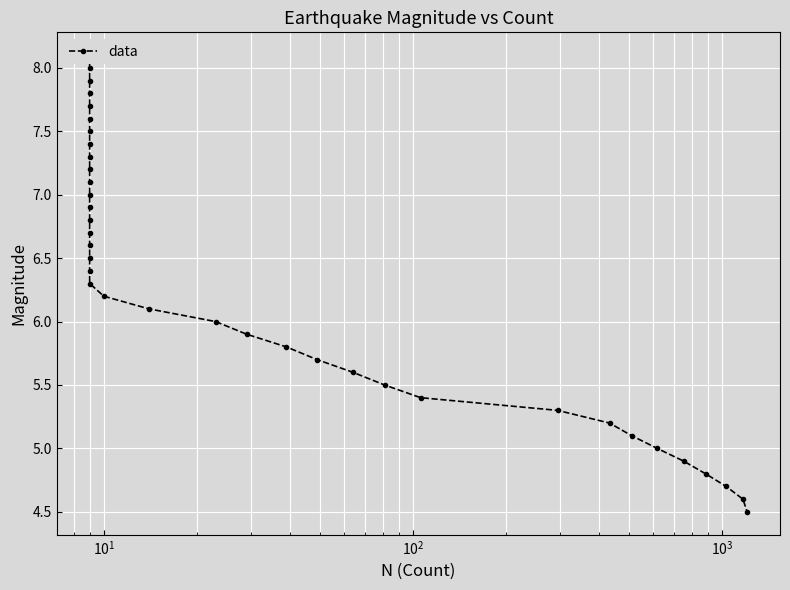

What is the value of the 7th point from the left?

7.5